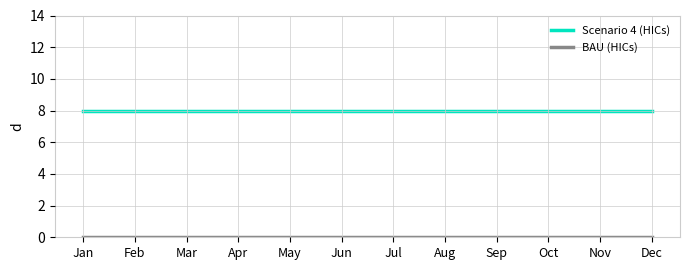

What is the maximum value for Scenario 4 (HICs)?

8